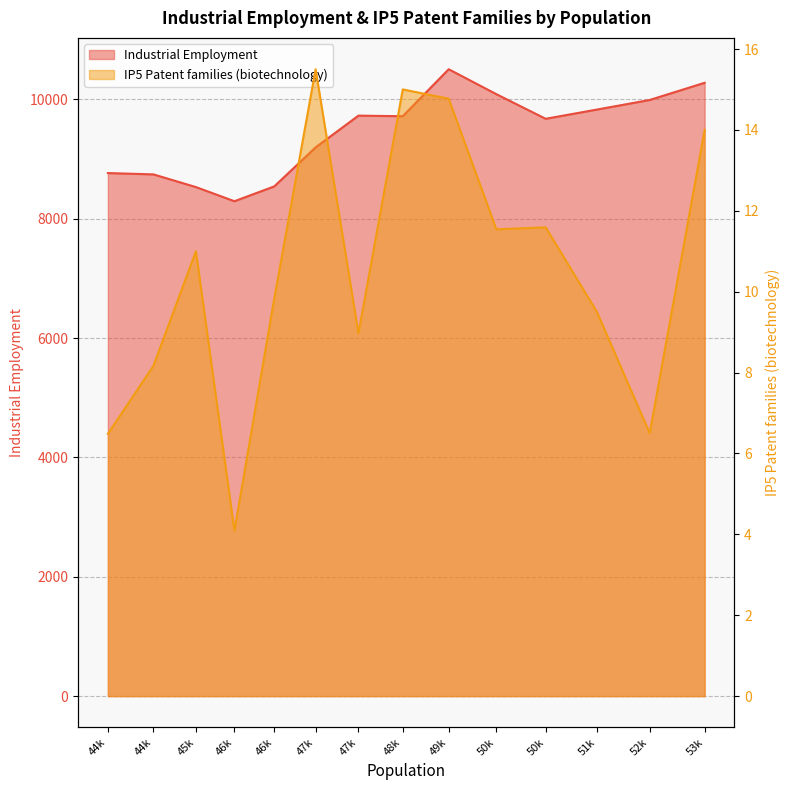

What is the sum of the IP5 Patent families (biotechnology) values at 51k and 46k?

19.3